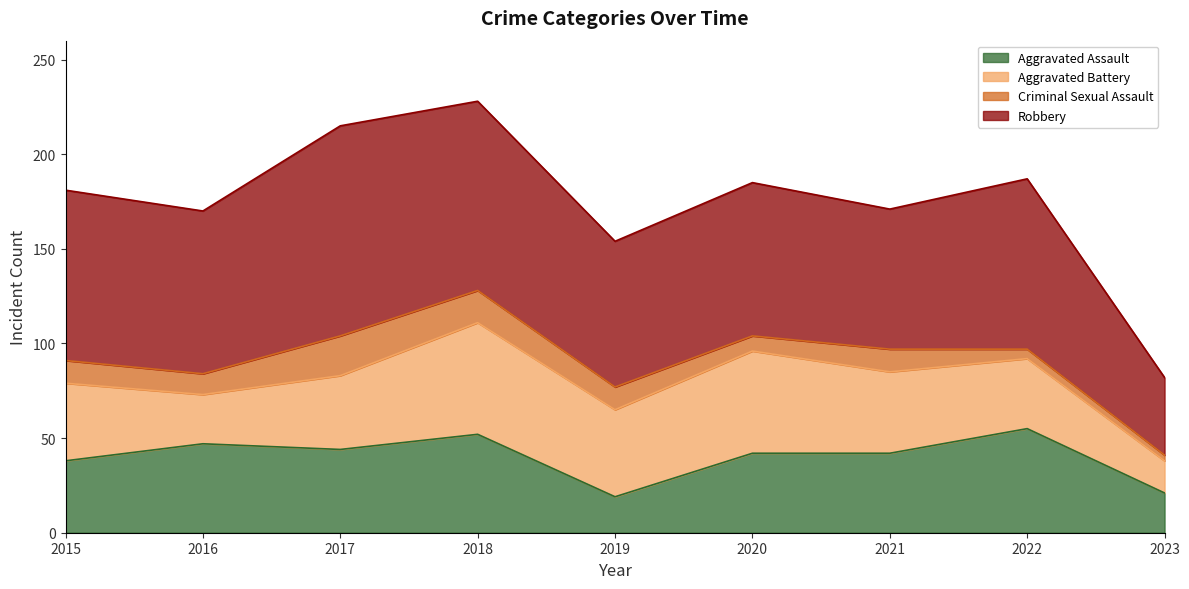

At which label does Aggravated Assault reach its minimum?

2019